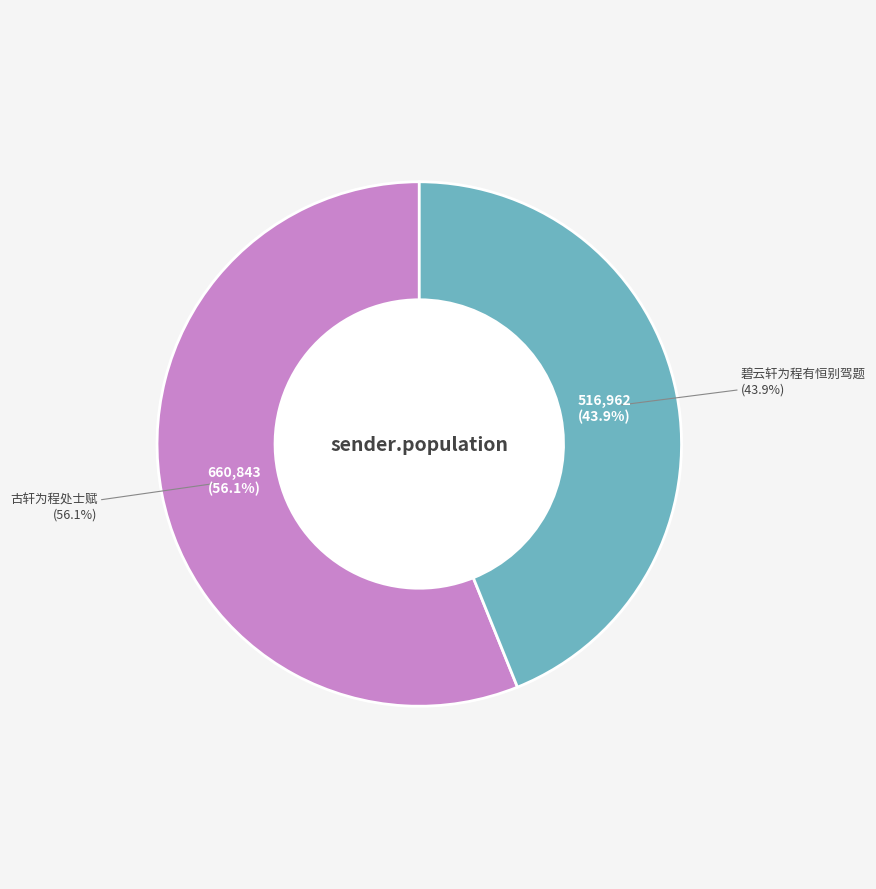

Rank the categories by value from lowest to highest.

碧云轩为程有恒别驾题, 古轩为程处士赋